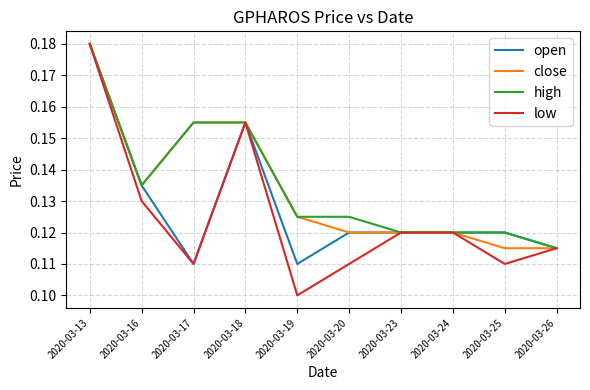

Which category has the highest value in the close series?

2020-03-13